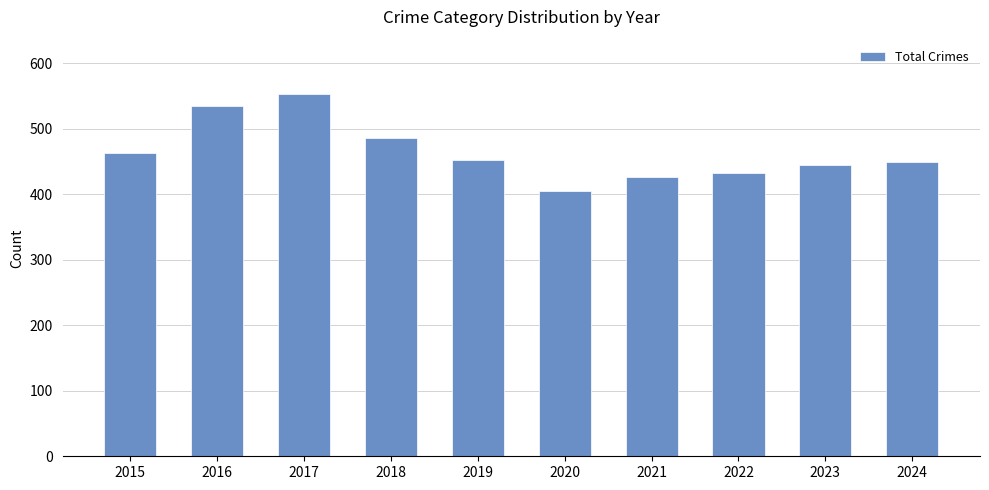

Is it true that the value at 2015 is 234?

False